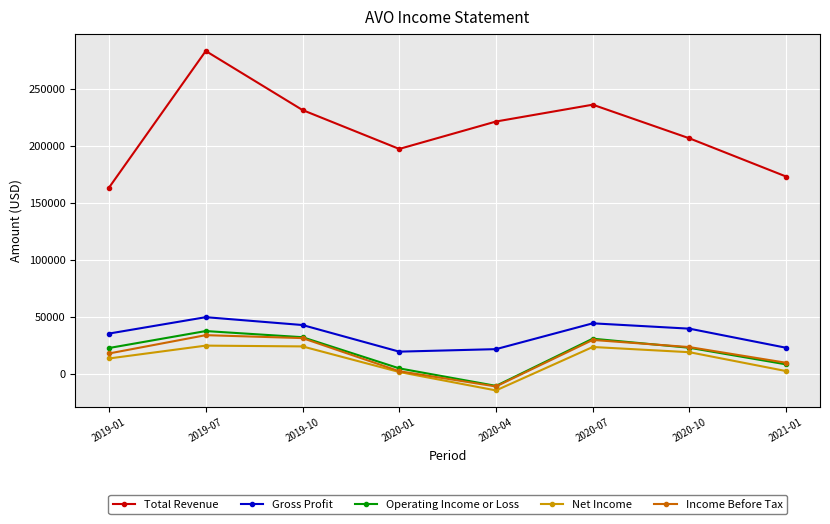

Which series has the largest total across all categories?

Total Revenue